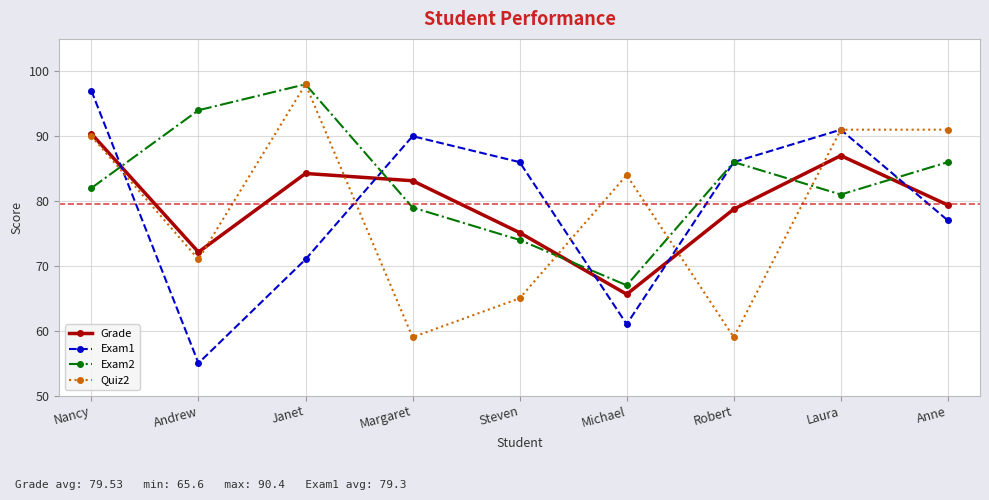

What is the approximate value of Quiz2 at Janet?

98.0